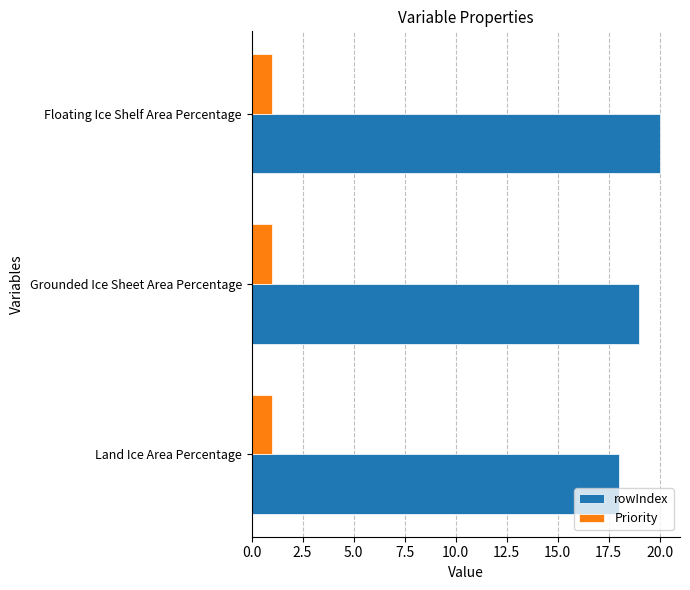

What value does the rowIndex series have at Floating Ice Shelf Area Percentage?

20